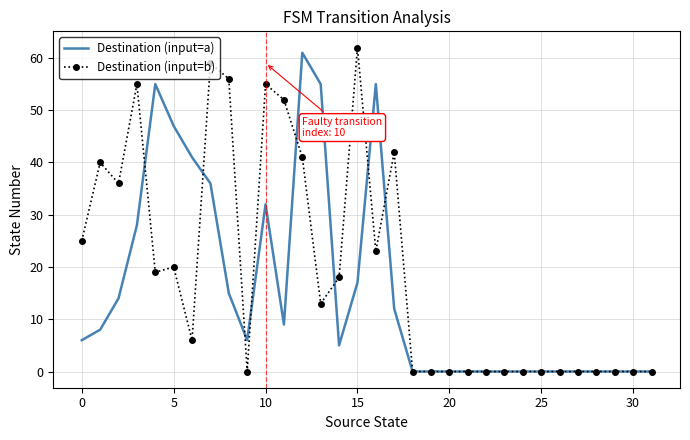

Count the number of categories in the chart.

32